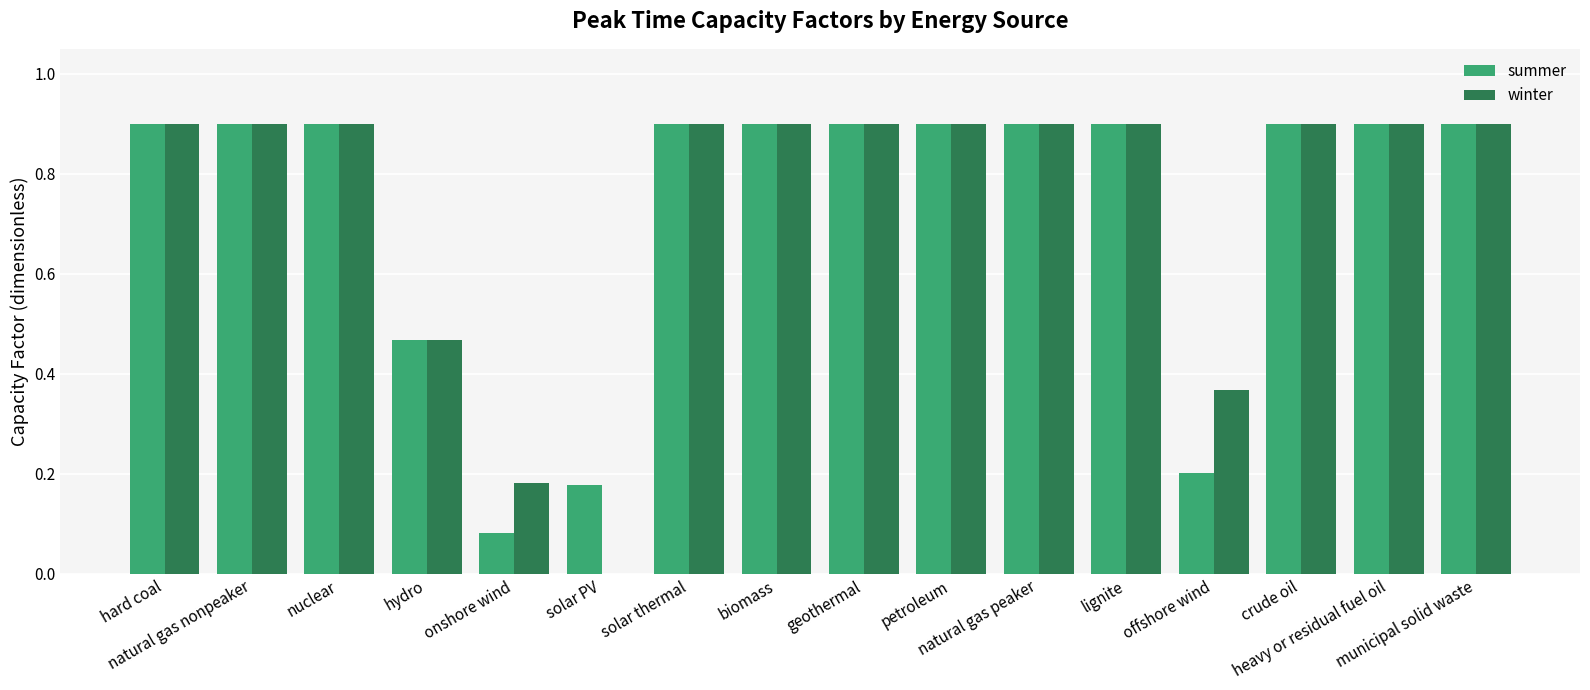

What is the sum of all summer values?

11.7